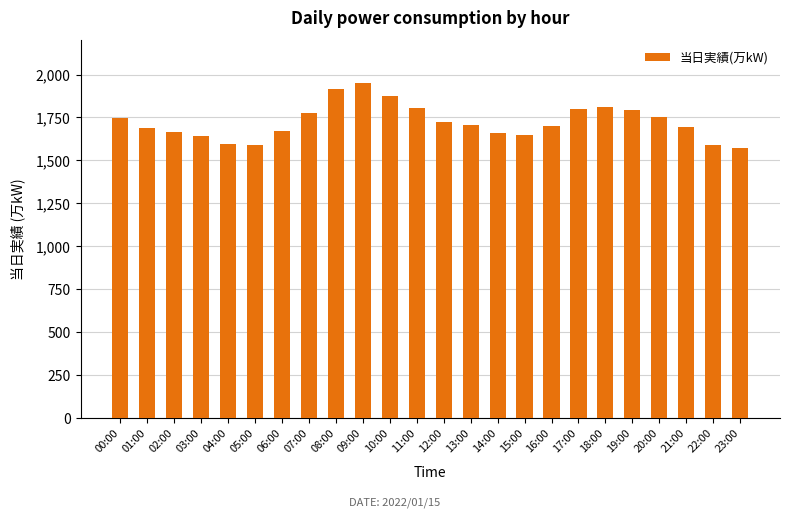

What is the difference between the values at 09:00 and 03:00?

311